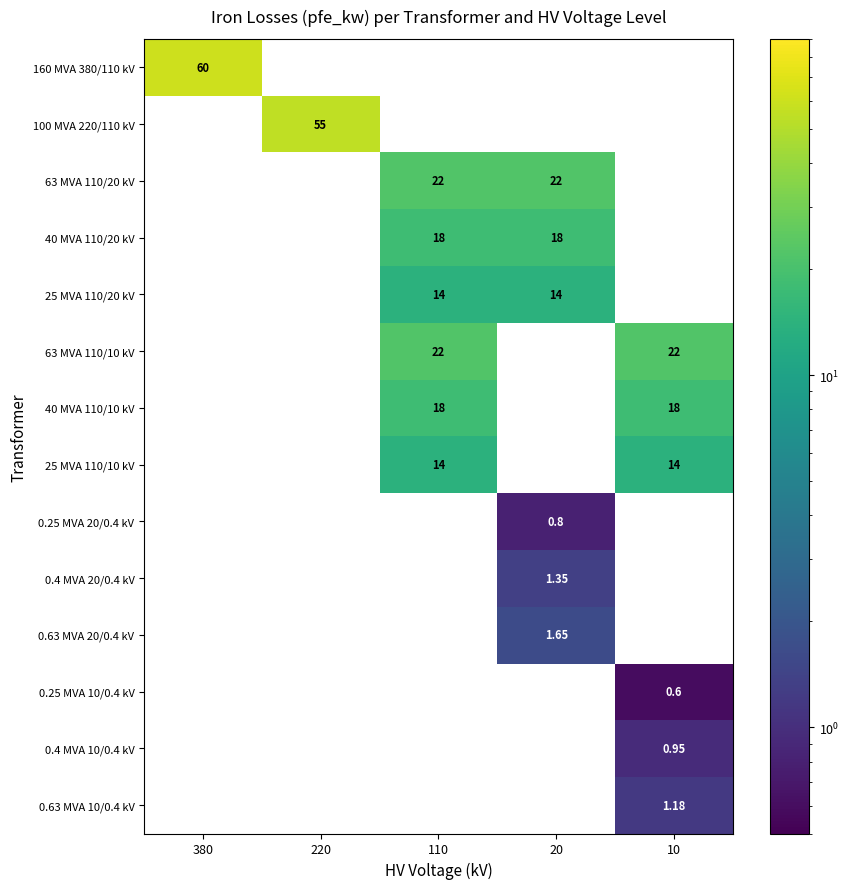

The 0.4 MVA 10/0.4 kV series shows 1.7 at 10. True or false?

False